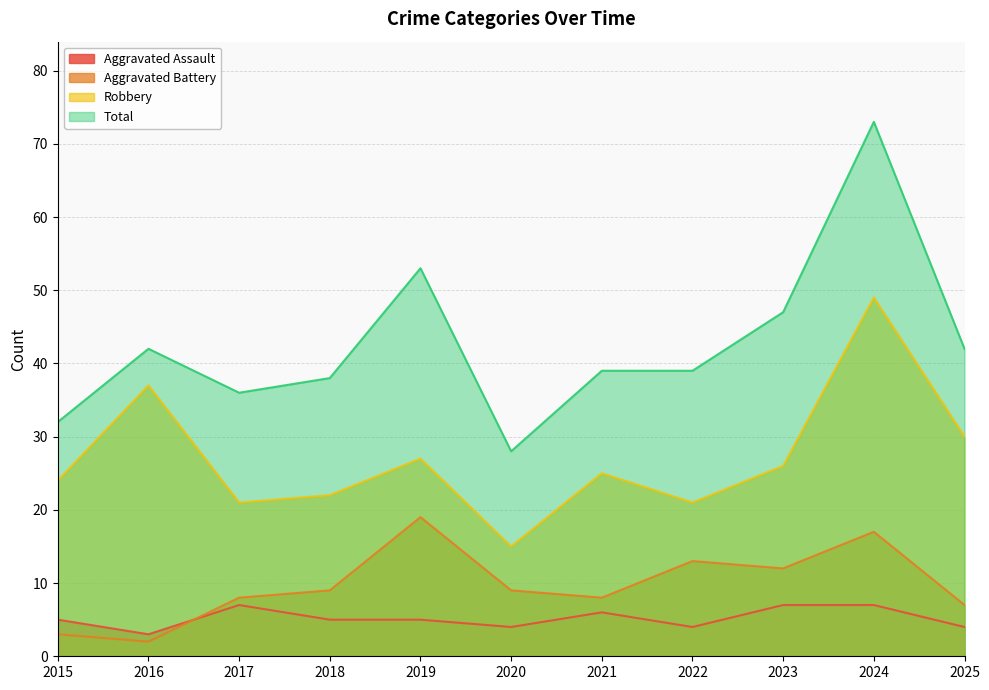

How many categories are shown in the chart?

11